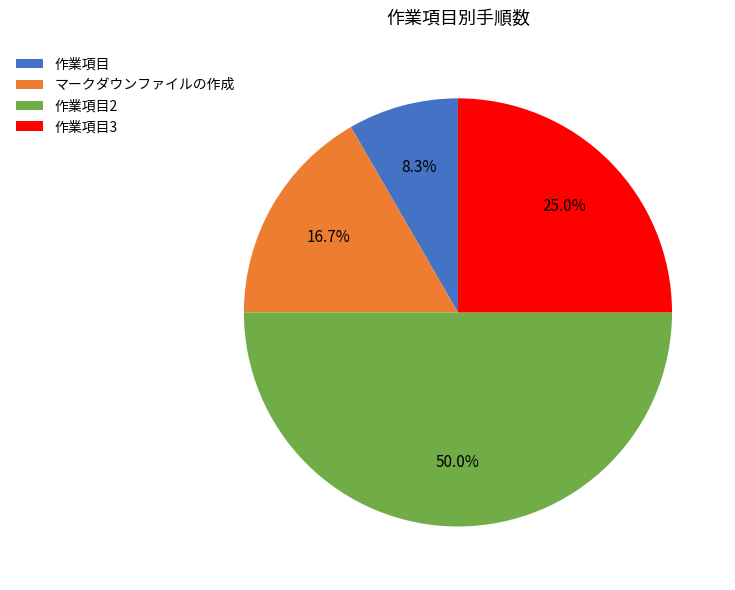

Does 作業項目3 account for over 50% of the chart?

No